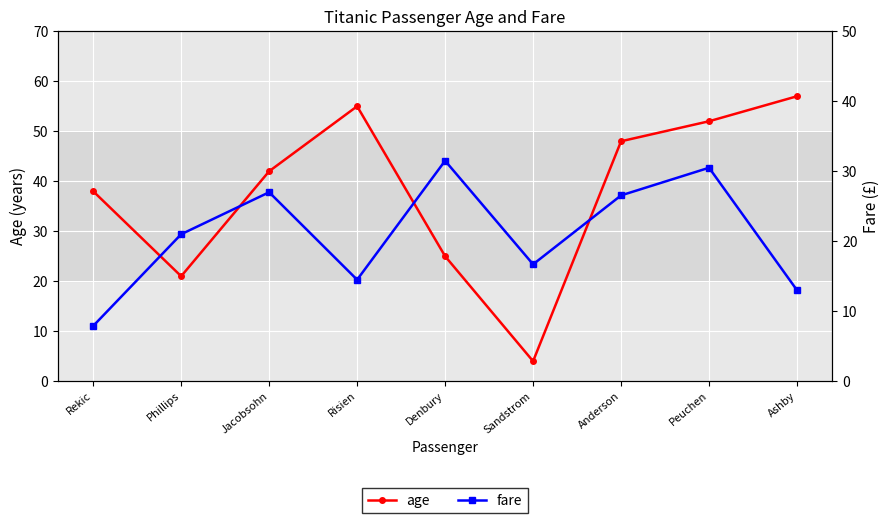

Between which two adjacent categories do age and fare first intersect?

Risien and Denbury